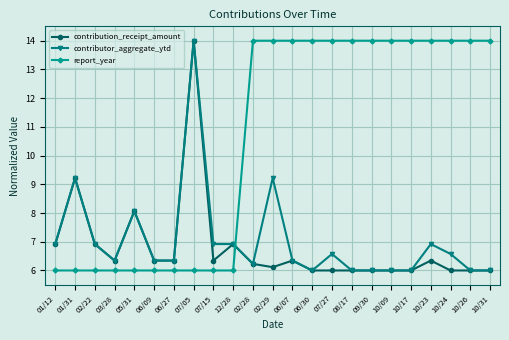

Reading left to right, list all the values displayed in this chart.

contribution_receipt_amount: 6.9	9.2	6.9	6.3	8.1	6.3	6.3	14.0	6.3	6.9	6.2	6.1	6.3	6.0	6.0	6.0	6.0	6.0	6.0	6.3	6.0	6.0	6.0
contributor_aggregate_ytd: 6.9	9.2	6.9	6.3	8.1	6.3	6.3	14.0	6.9	6.9	6.2	9.2	6.3	6.0	6.6	6.0	6.0	6.0	6.0	6.9	6.6	6.0	6.0
report_year: 6.0	6.0	6.0	6.0	6.0	6.0	6.0	6.0	6.0	6.0	14.0	14.0	14.0	14.0	14.0	14.0	14.0	14.0	14.0	14.0	14.0	14.0	14.0